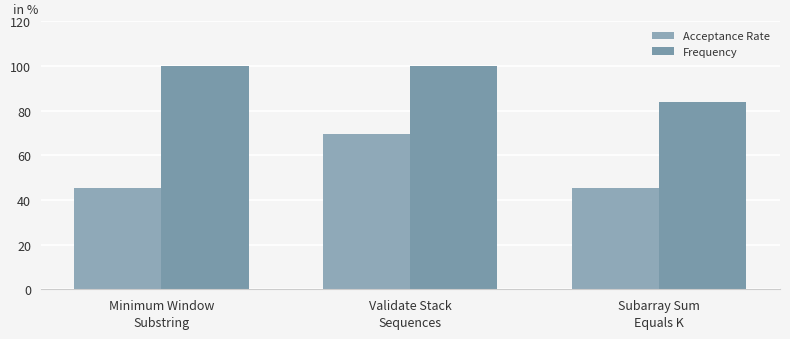

What is the sum of the Frequency values at Validate Stack
Sequences and Minimum Window
Substring?

200.0